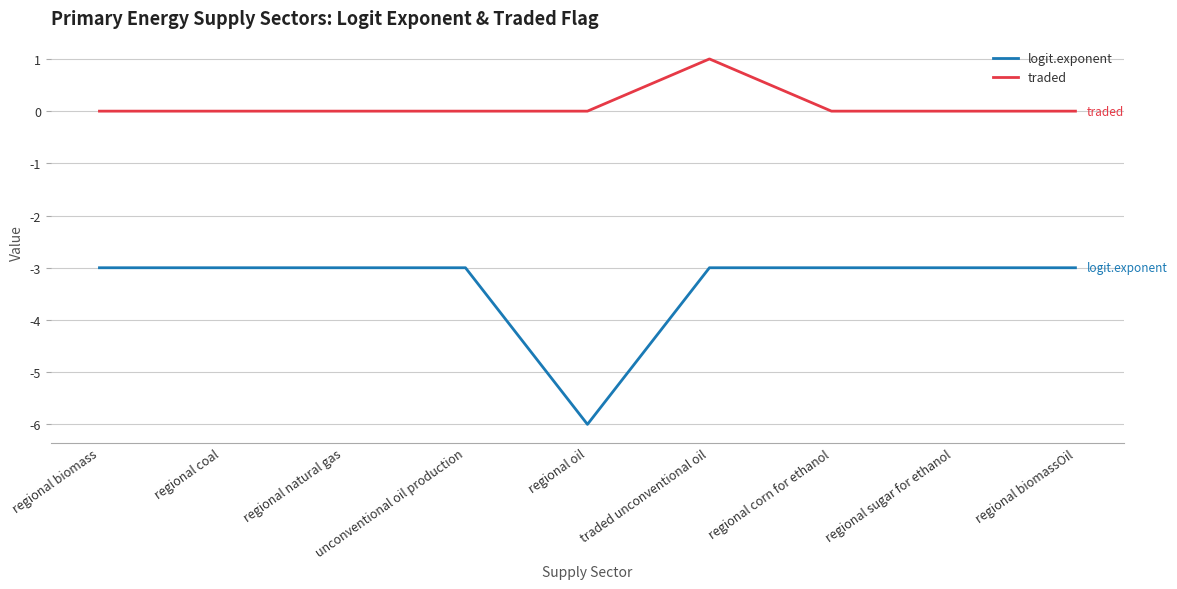

Reading right to left, what are all the values shown in this chart?

logit.exponent: -3	-3	-3	-3	-6	-3	-3	-3	-3
traded: 0	0	0	1	0	0	0	0	0